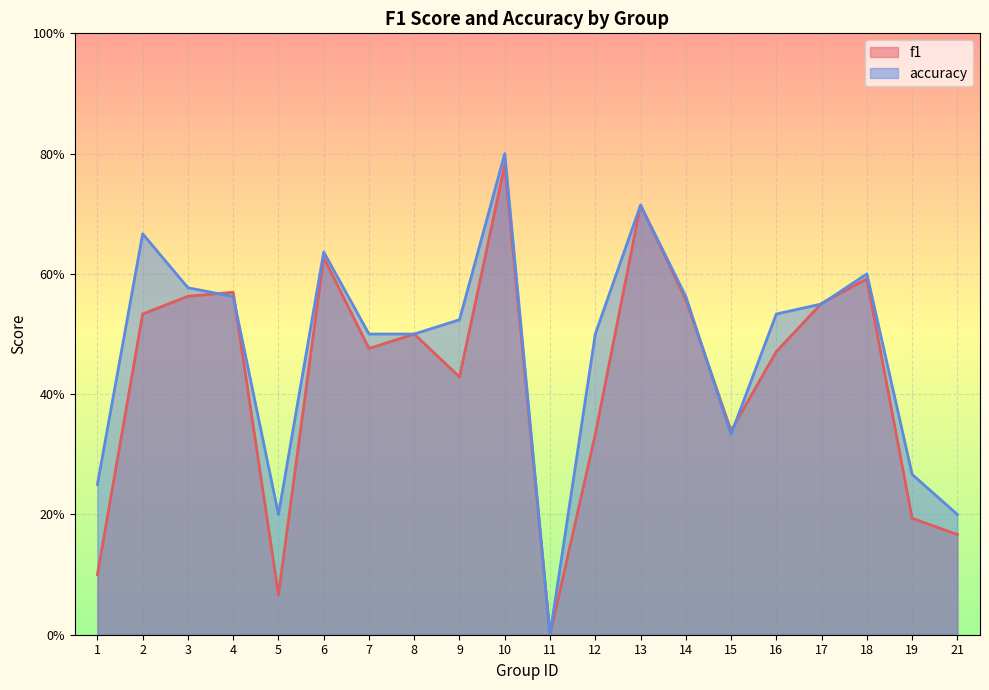

The value of f1 at 17 is 0.2. True or false?

False